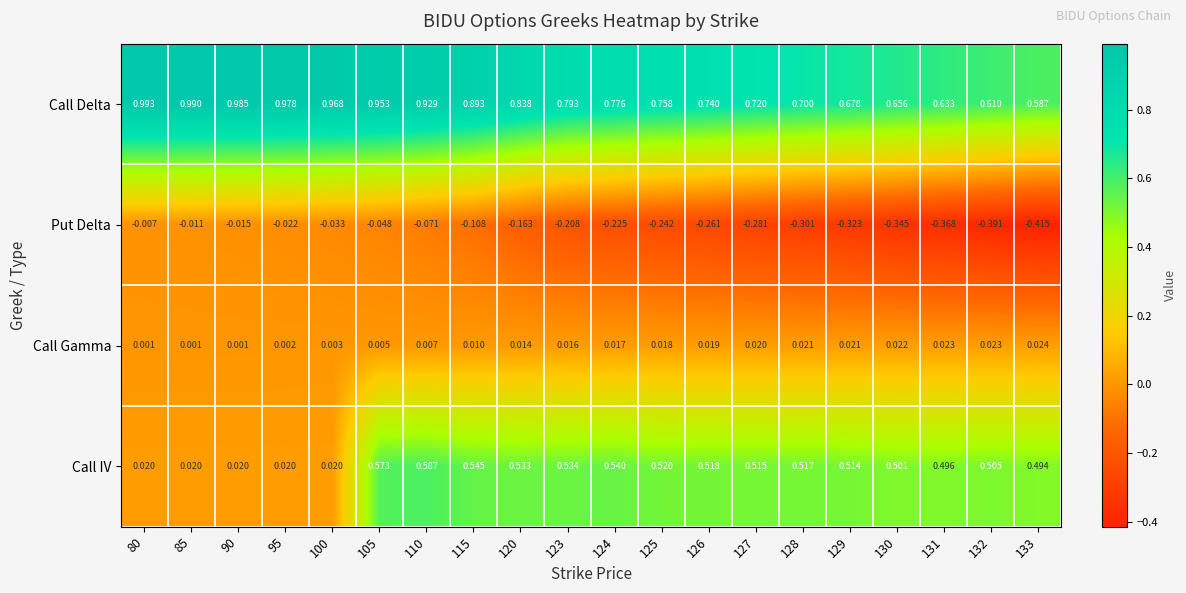

Which series has the largest total across all categories?

Call Delta